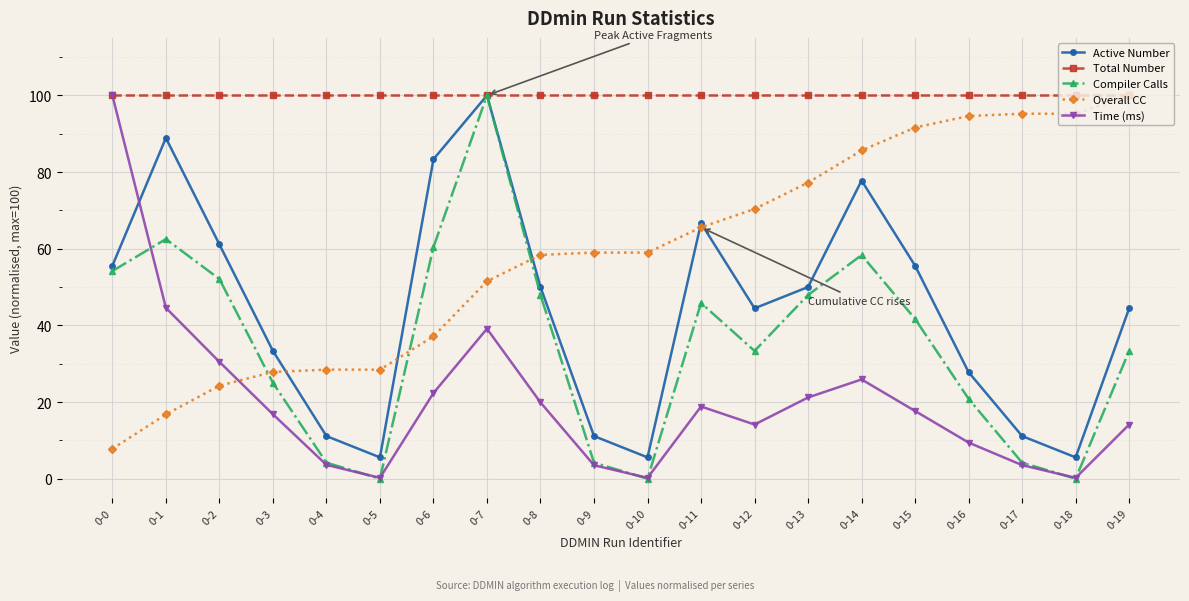

What is the maximum value for Total Number?

100.0